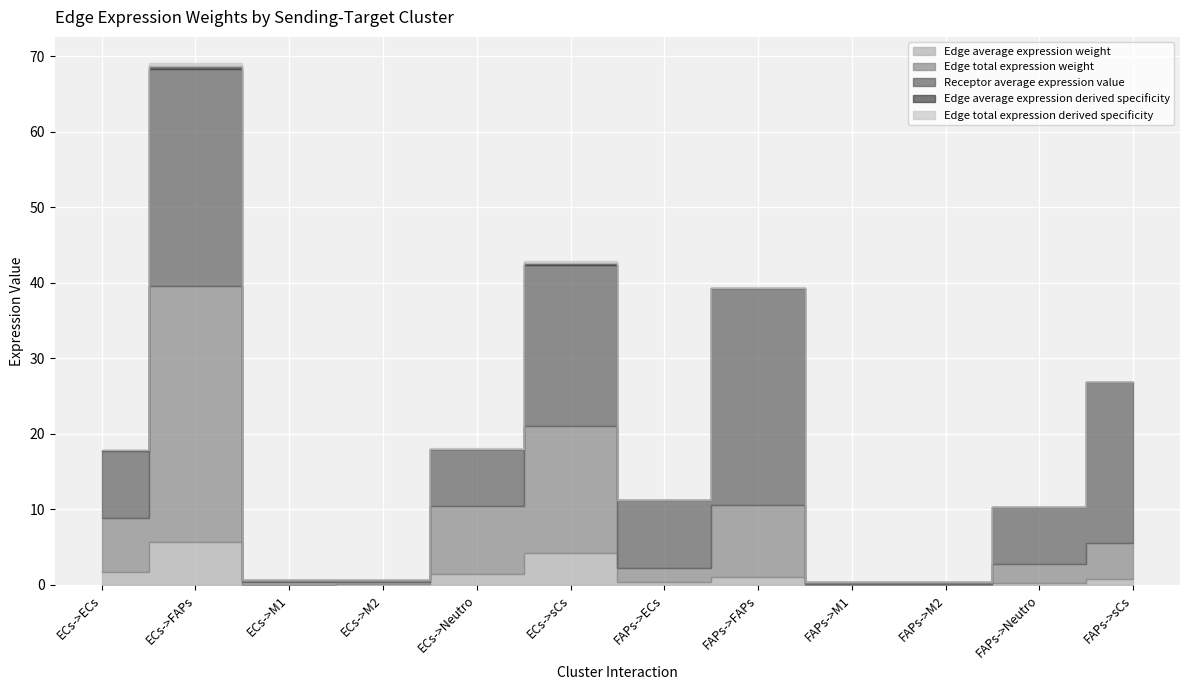

Reading left to right, list all the values displayed in this chart.

Edge average expression weight: 1.8	5.7	0.0	0.1	1.5	4.2	0.3	1.1	0.0	0.0	0.3	0.8
Edge total expression weight: 7.0	34.0	0.3	0.3	8.9	16.8	2.0	9.5	0.1	0.1	2.5	4.7
Receptor average expression value: 8.9	28.7	0.2	0.3	7.5	21.3	8.9	28.7	0.2	0.3	7.5	21.3
Edge average expression derived specificity: 0.1	0.4	0.0	0.0	0.1	0.3	0.0	0.1	0.0	0.0	0.0	0.1
Edge total expression derived specificity: 0.1	0.4	0.0	0.0	0.1	0.2	0.0	0.1	0.0	0.0	0.0	0.1